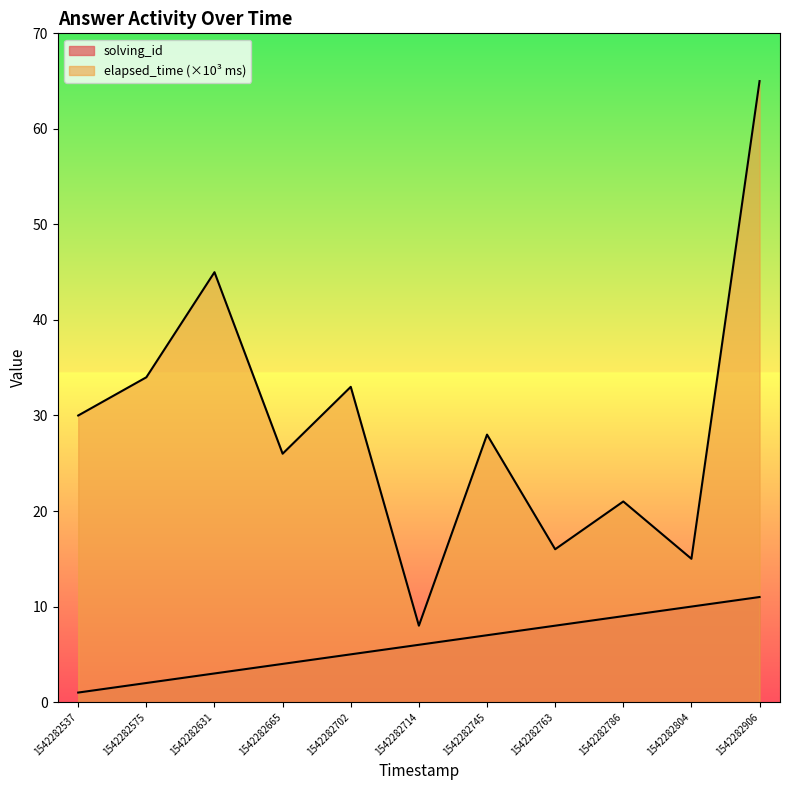

At 1542282745, list the series in order from largest to smallest.

elapsed_time, solving_id